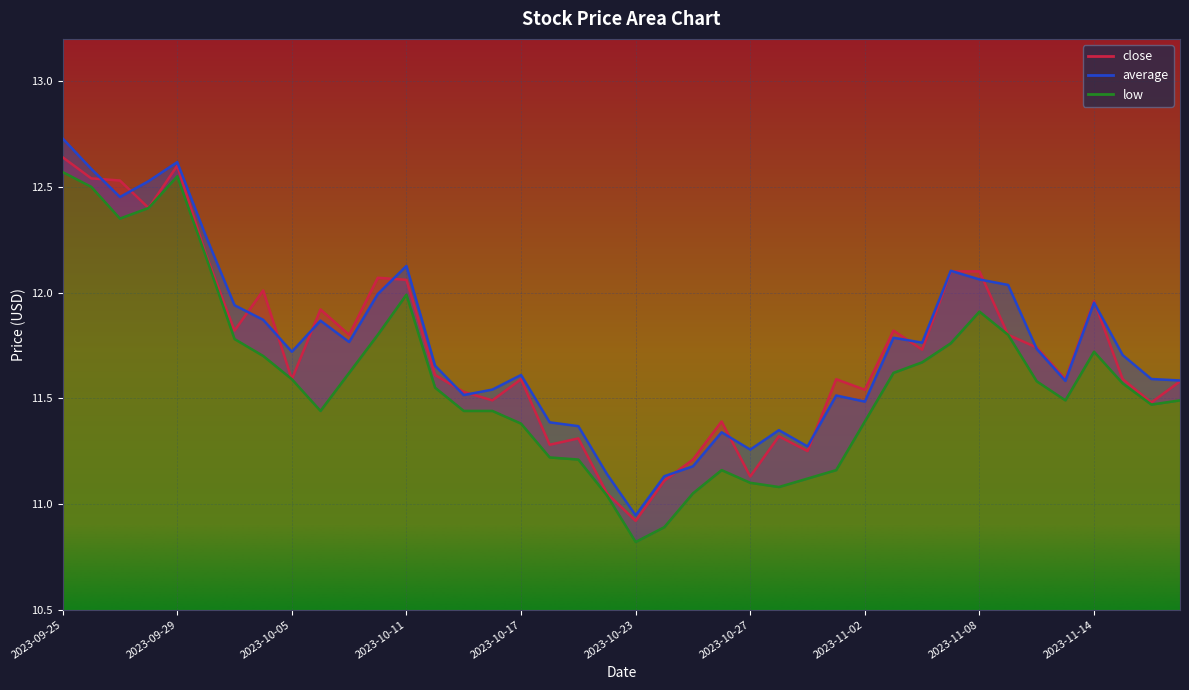

What is the spread (max minus min) of values at 2023-10-13?

0.1